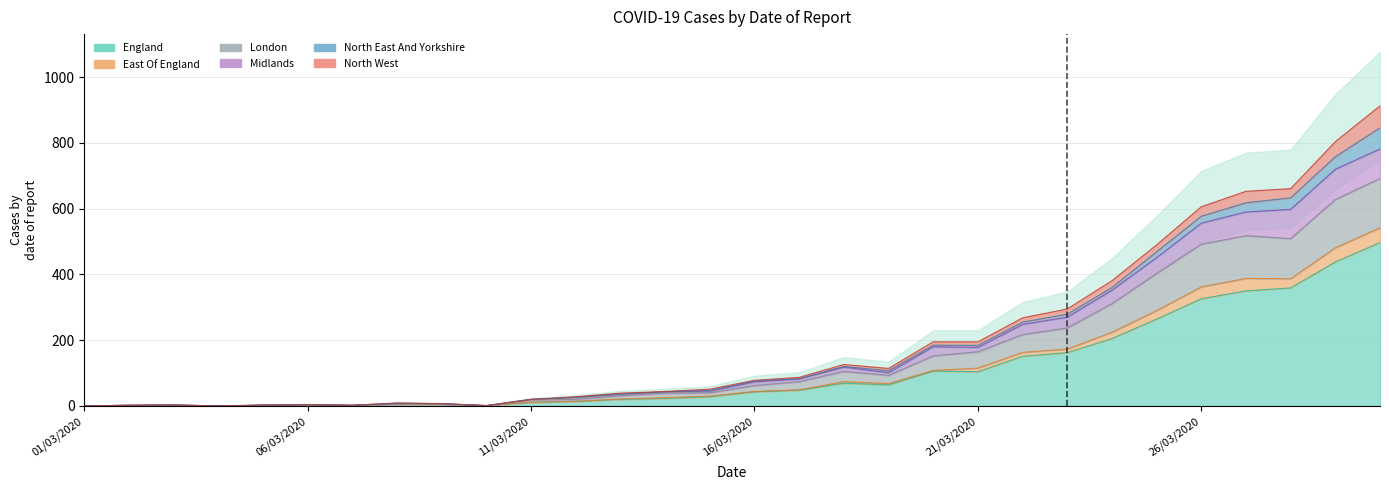

What is the difference between the second highest and minimum values in the England series?

438